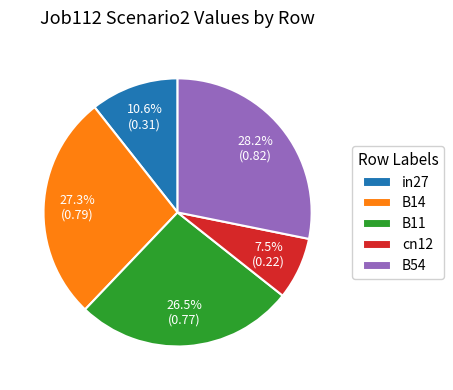

Which slice is the smallest?

cn12